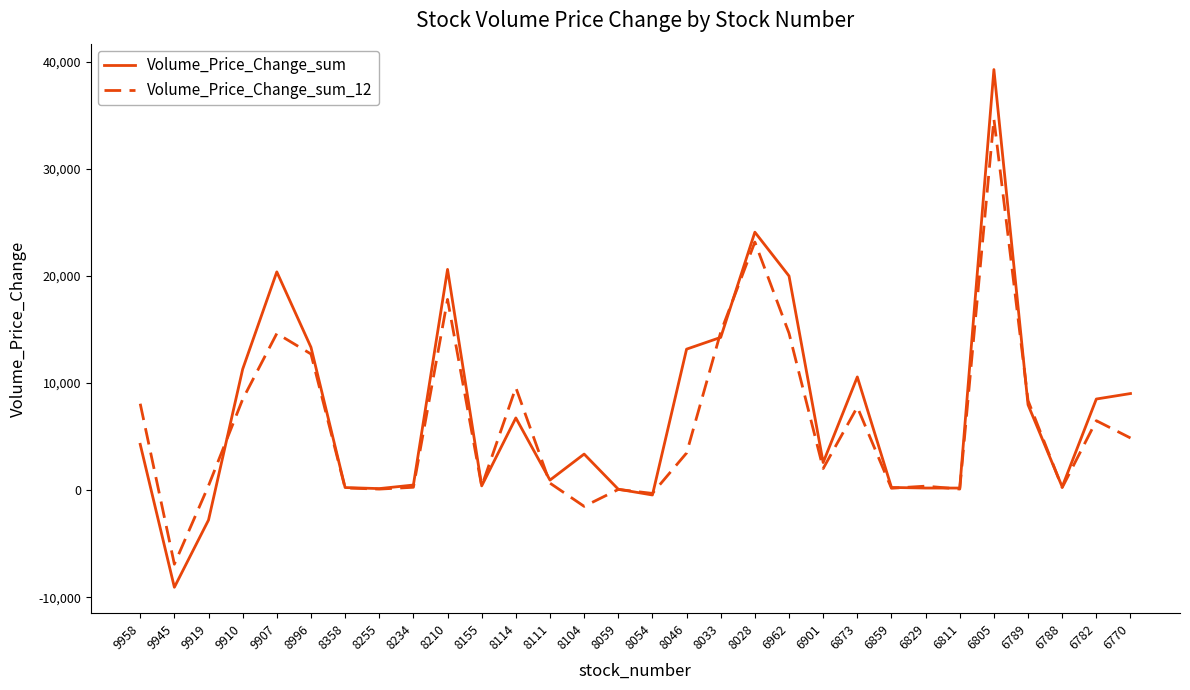

The value of Volume_Price_Change_sum at 9958 is 4278.0. True or false?

True